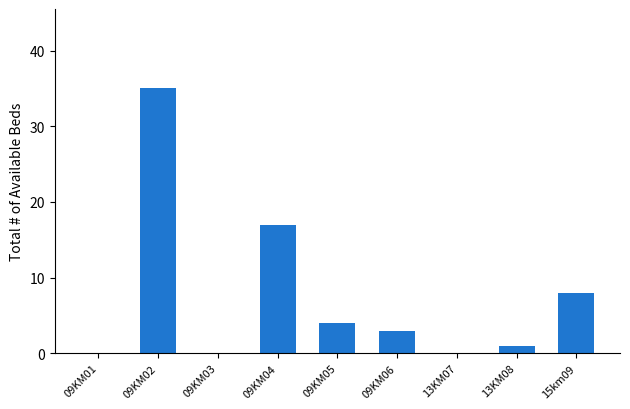

How many series are shown in this chart?

1